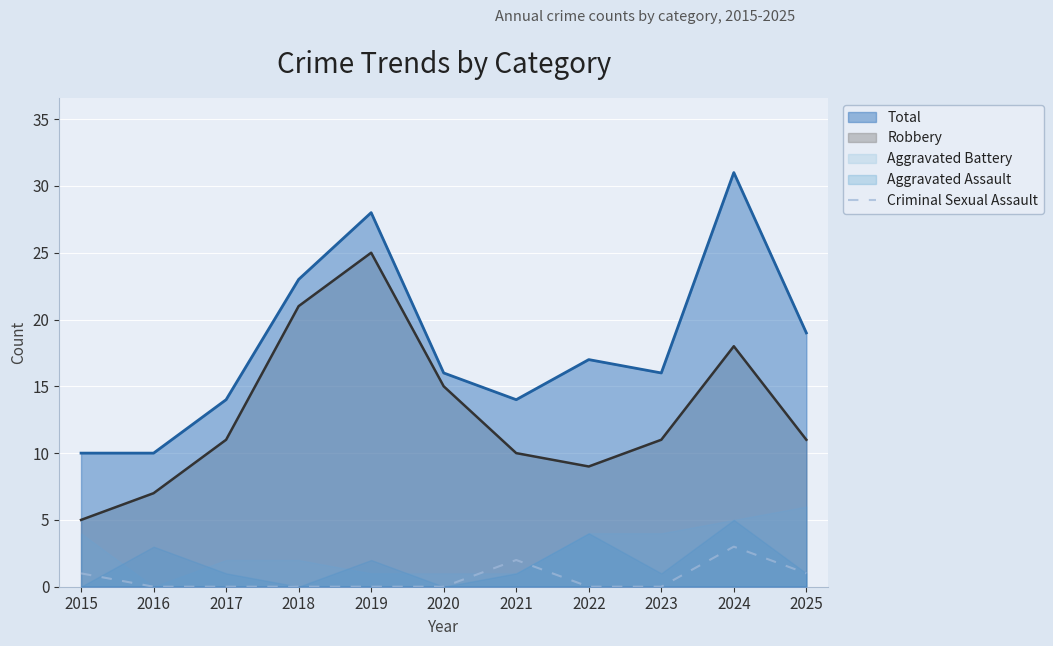

True or false: the data shows 2 at 2021.

True